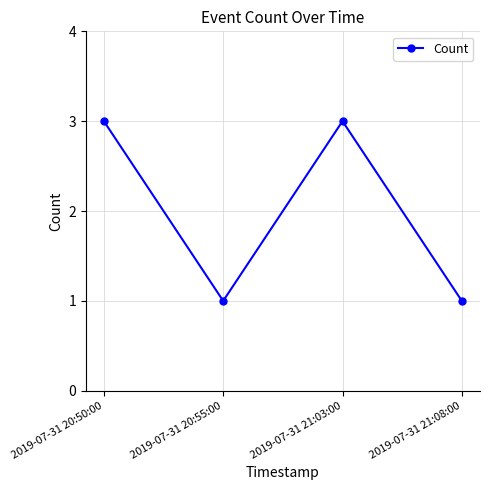

What is the maximum value shown in the chart?

3